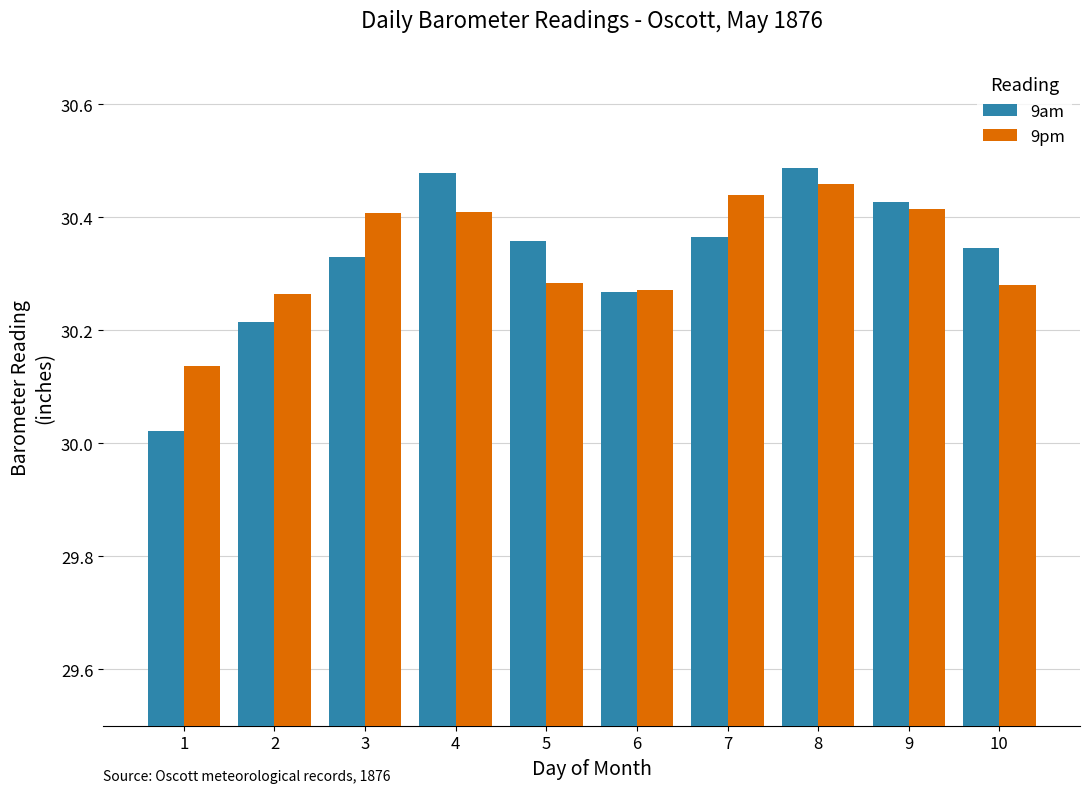

True or false: 9pm has a value of 30.4 at 4.

True